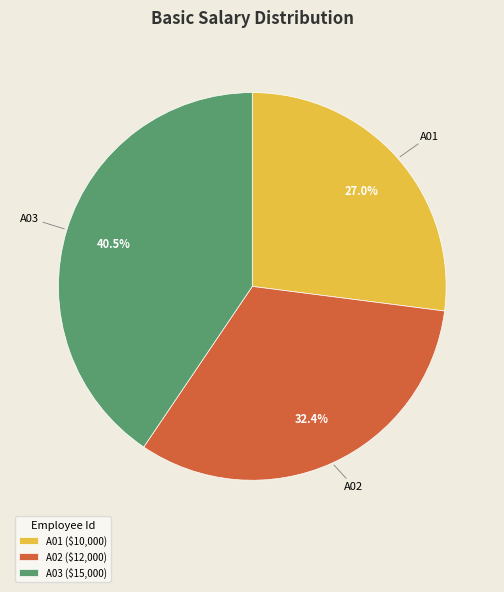

Is there a majority slice in this chart?

No